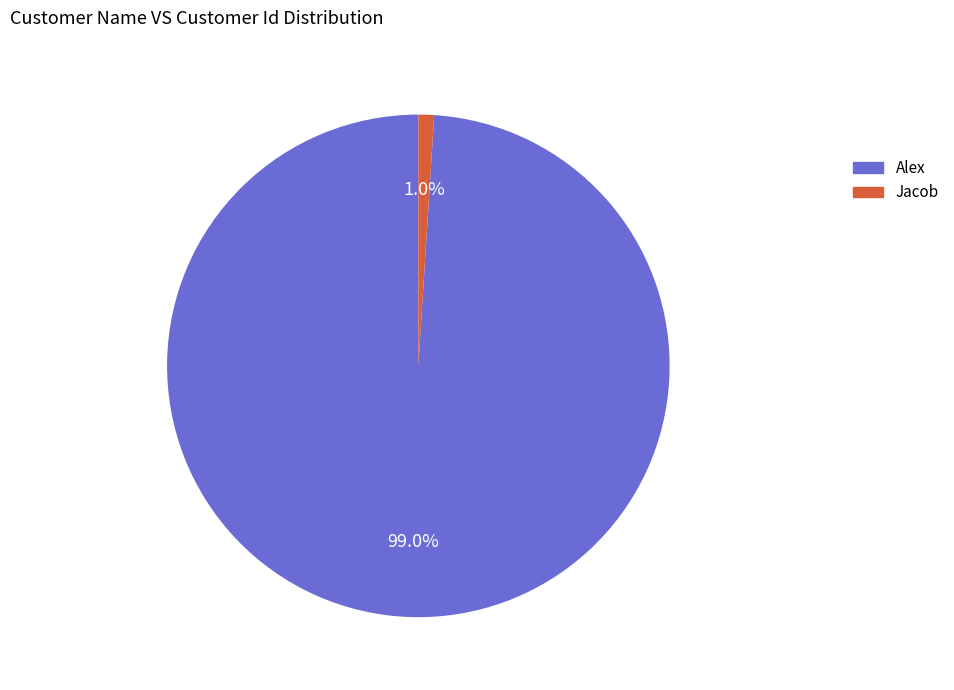

Which has a higher value, Jacob or Alex?

Alex